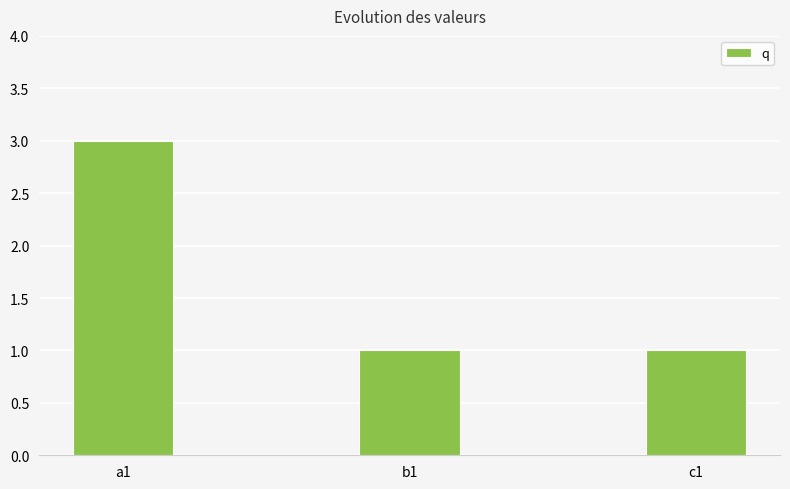

Reading left to right, list all the values displayed in this chart.

3	1	1